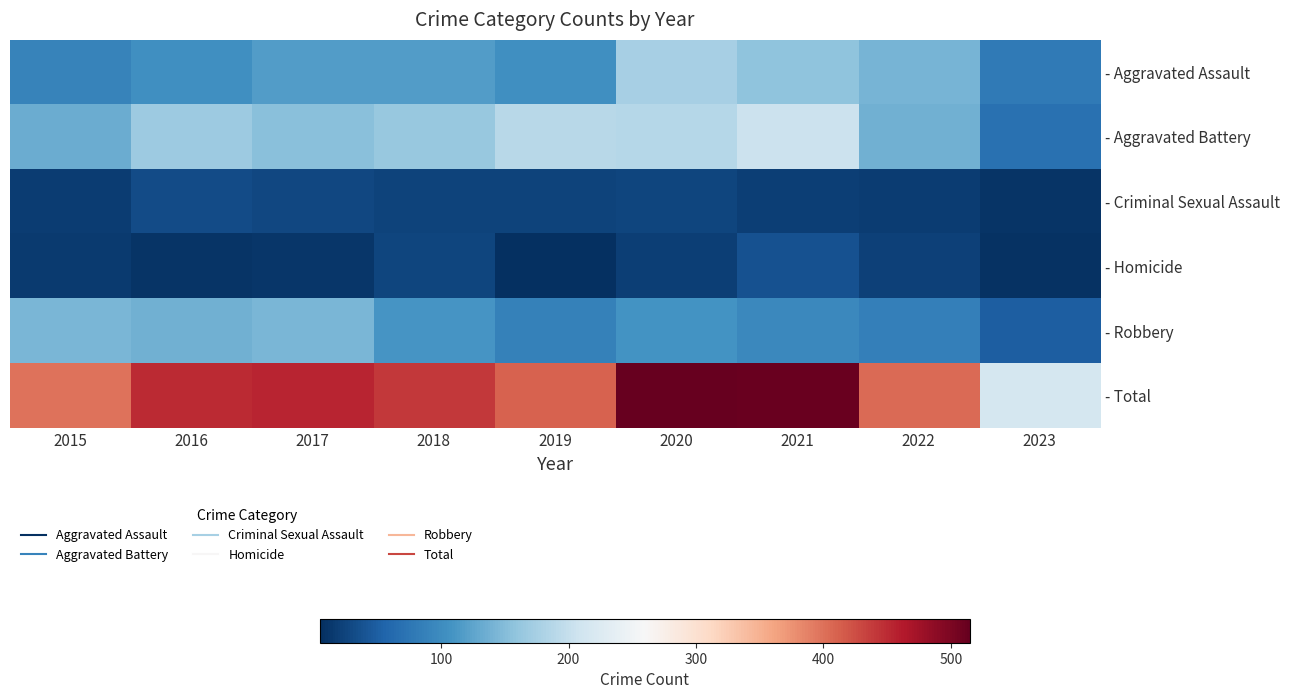

Between 2020 and 2023, which series saw the biggest shift?

- Total